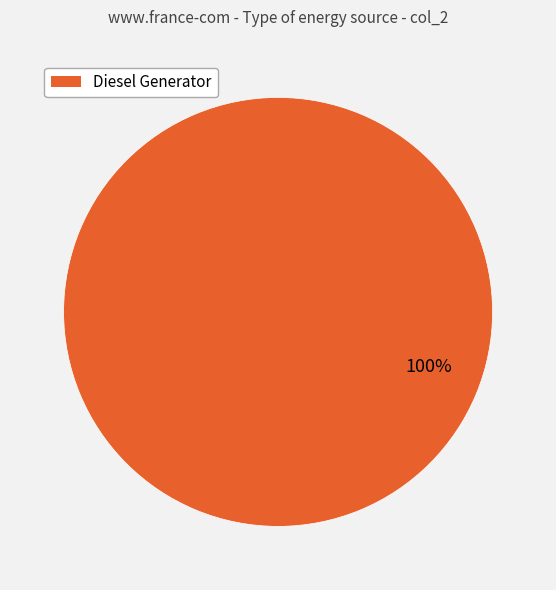

Does any single category account for the majority?

Yes